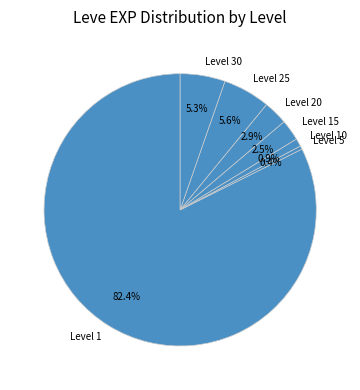

Combined, what portion of the pie is Level 20 and Level 5?

3.3%